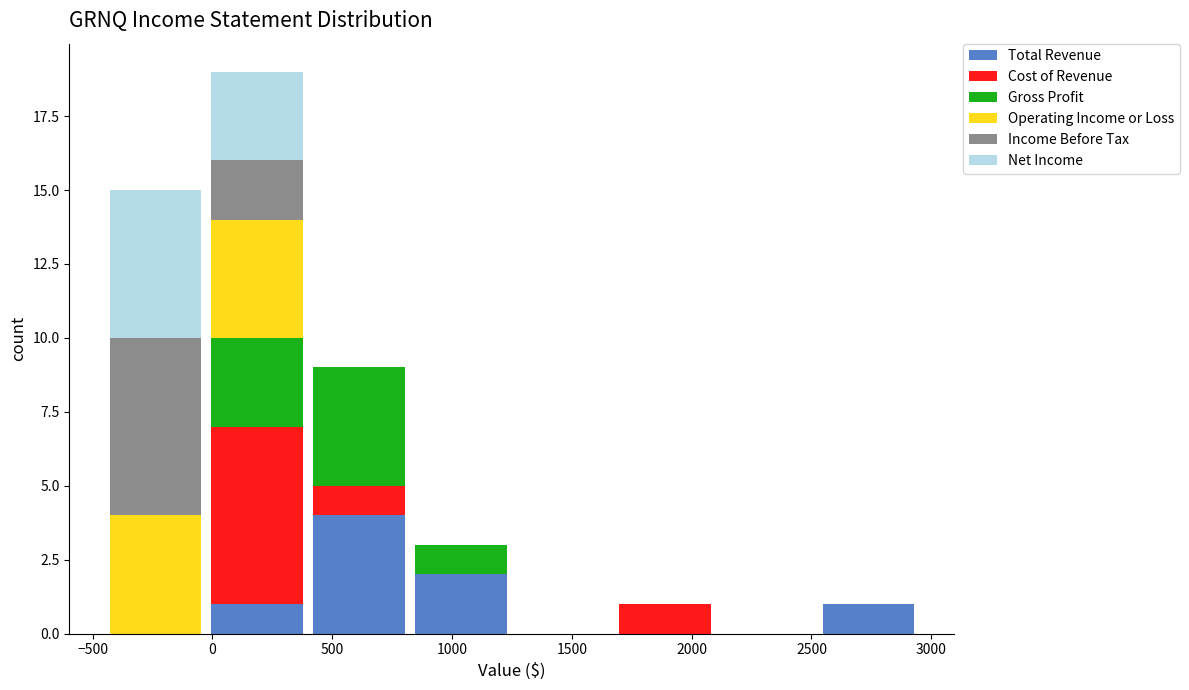

Reading left to right, list every stacked bar in this chart as the range it spans on the x-axis followed by its total height. Neither the bar edges nor the heights are printed on the chart, so give them approximately, as read against the axes.

-450 to -25: 15
-25 to 400: 19
400 to 825: 9
825 to 1250: 3
1250 to 1675: 0
1675 to 2100: 1
2100 to 2525: 0
2525 to 2950: 1